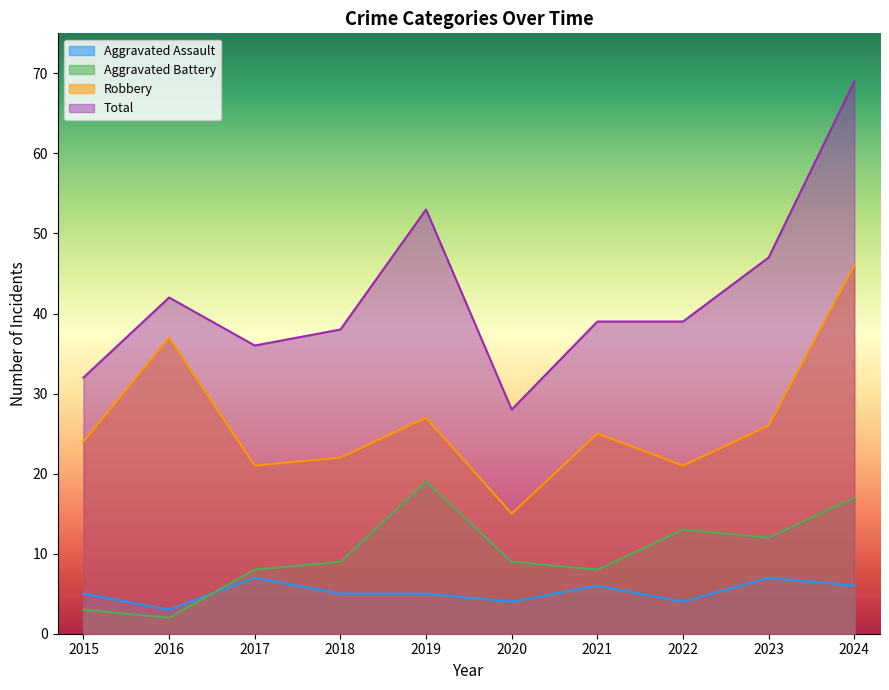

True or false: Robbery and Aggravated Assault intersect in this chart.

False